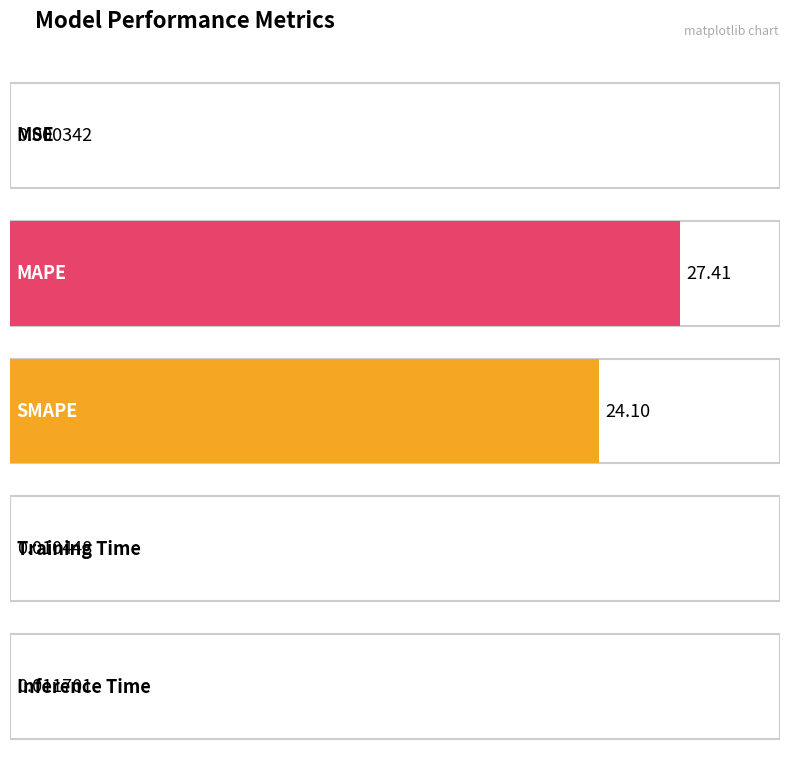

What is the label of the 4th bar from the right?

MAPE